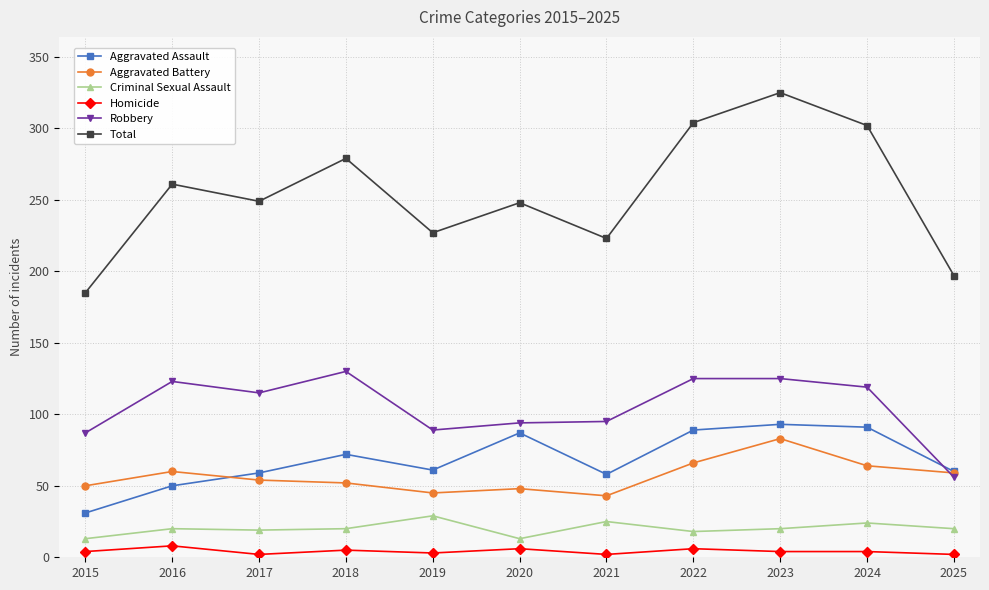

True or false: Homicide and Total intersect in this chart.

False